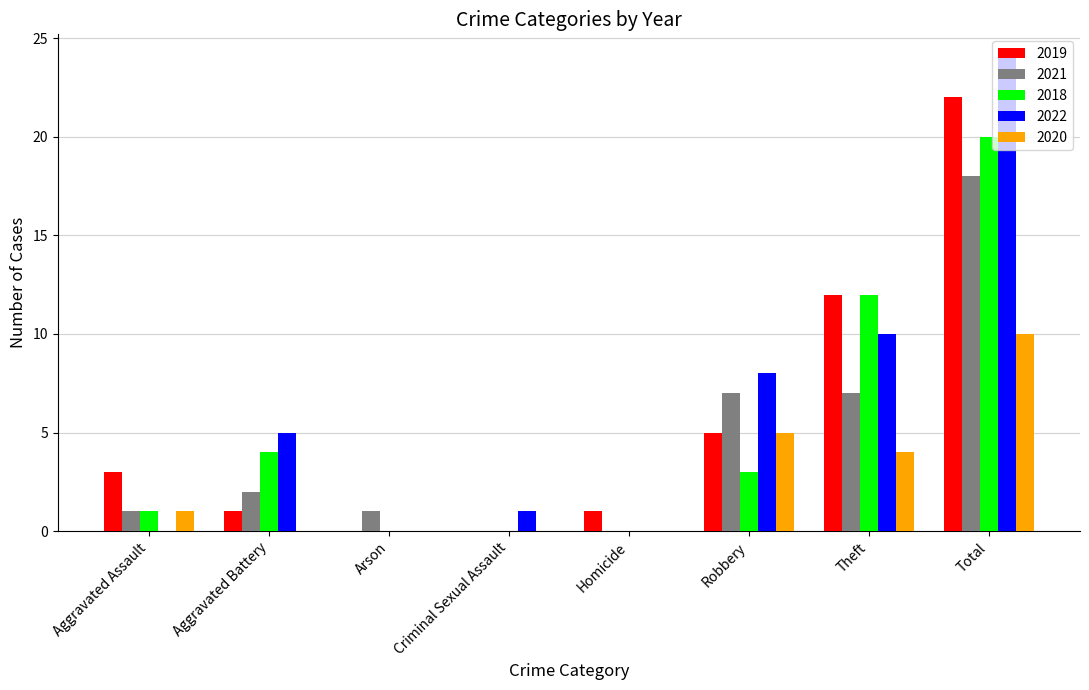

Is the value of 2020 at Robbery greater than the value of 2018 at Aggravated Battery?

Yes